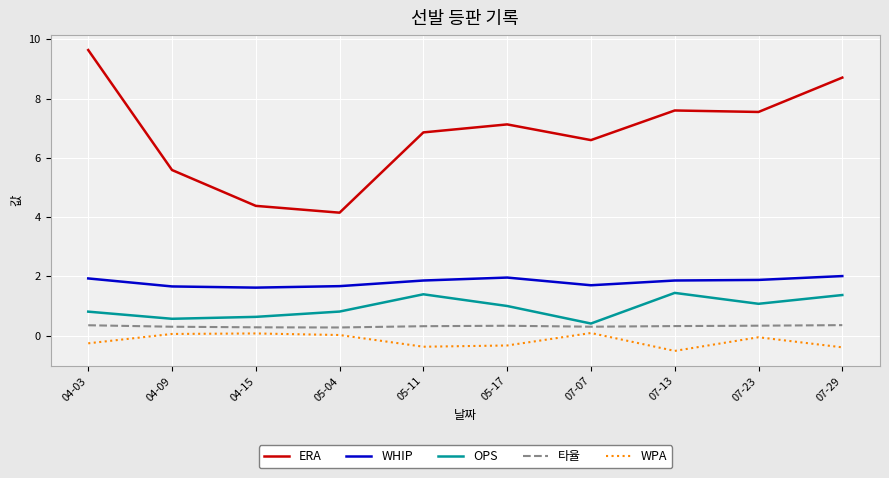

True or false: ERA has a value of 7.5 at 07-23.

True